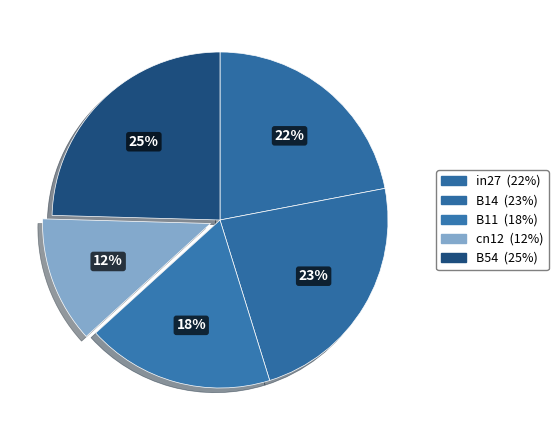

Does B14 represent more than half of the total?

No